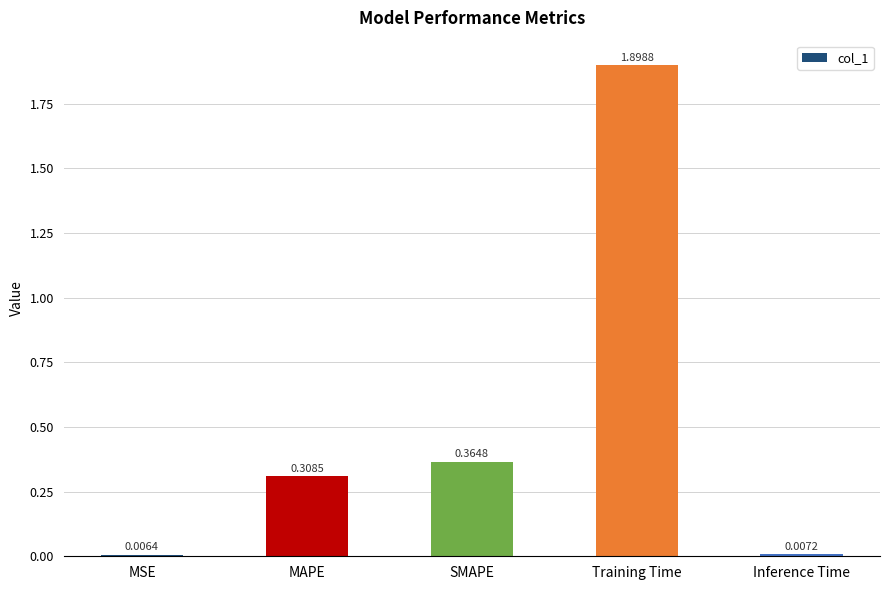

Does the chart contain any negative values?

No